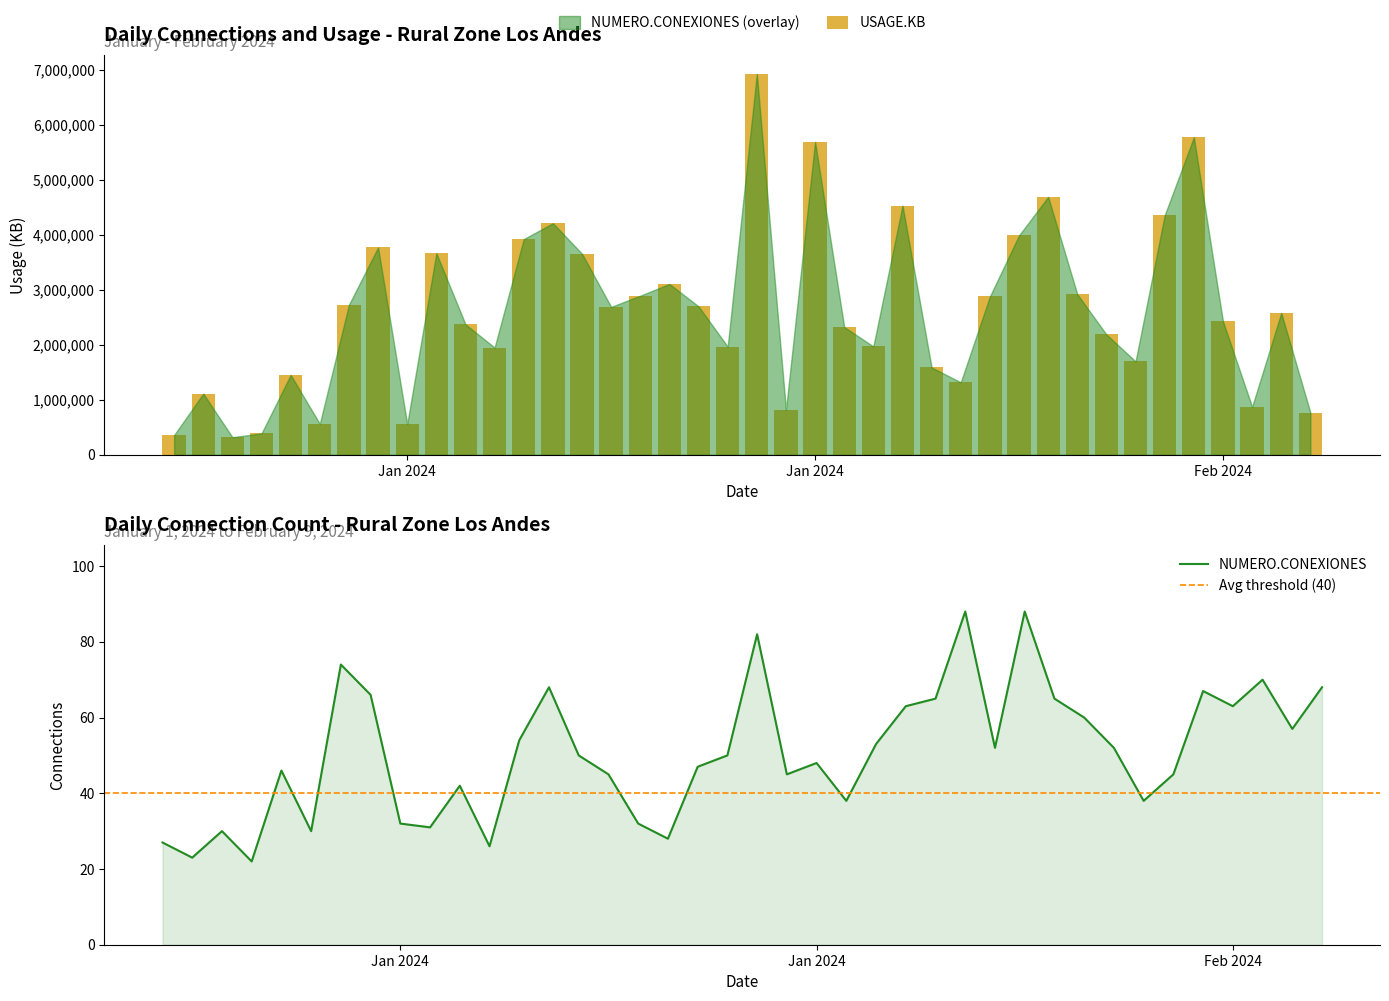

At how many categories does at least one series exceed 390157?

37